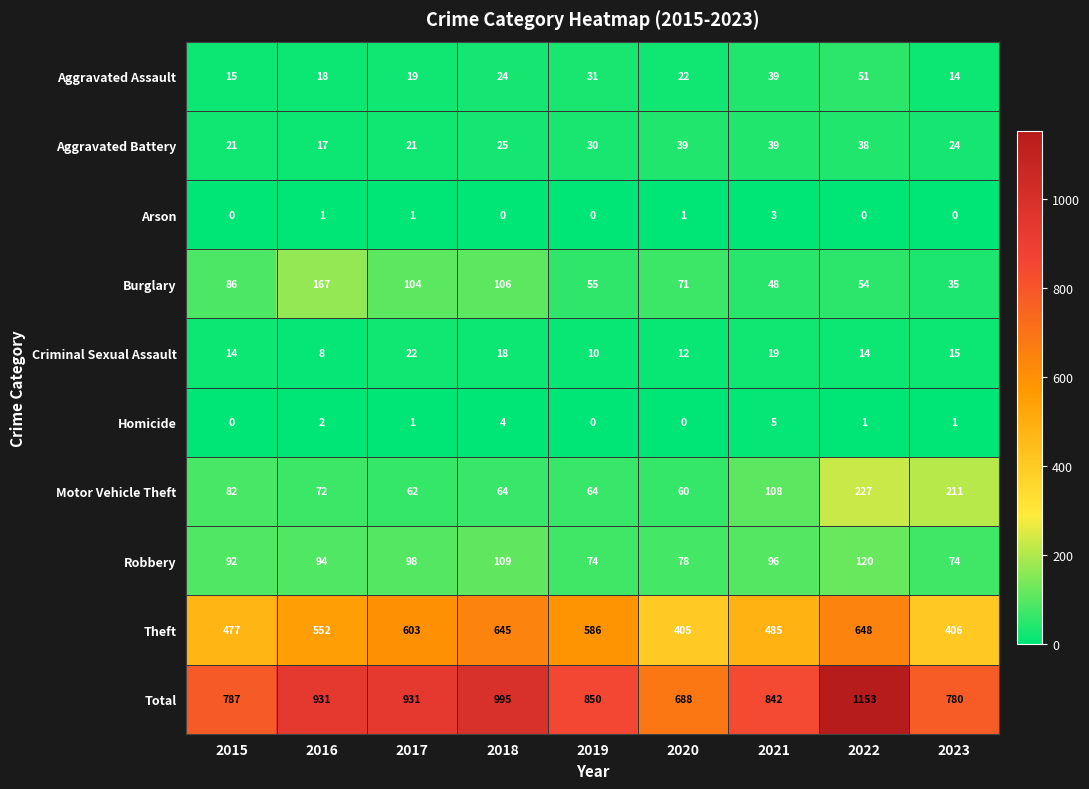

How many distinct data groups are displayed?

10